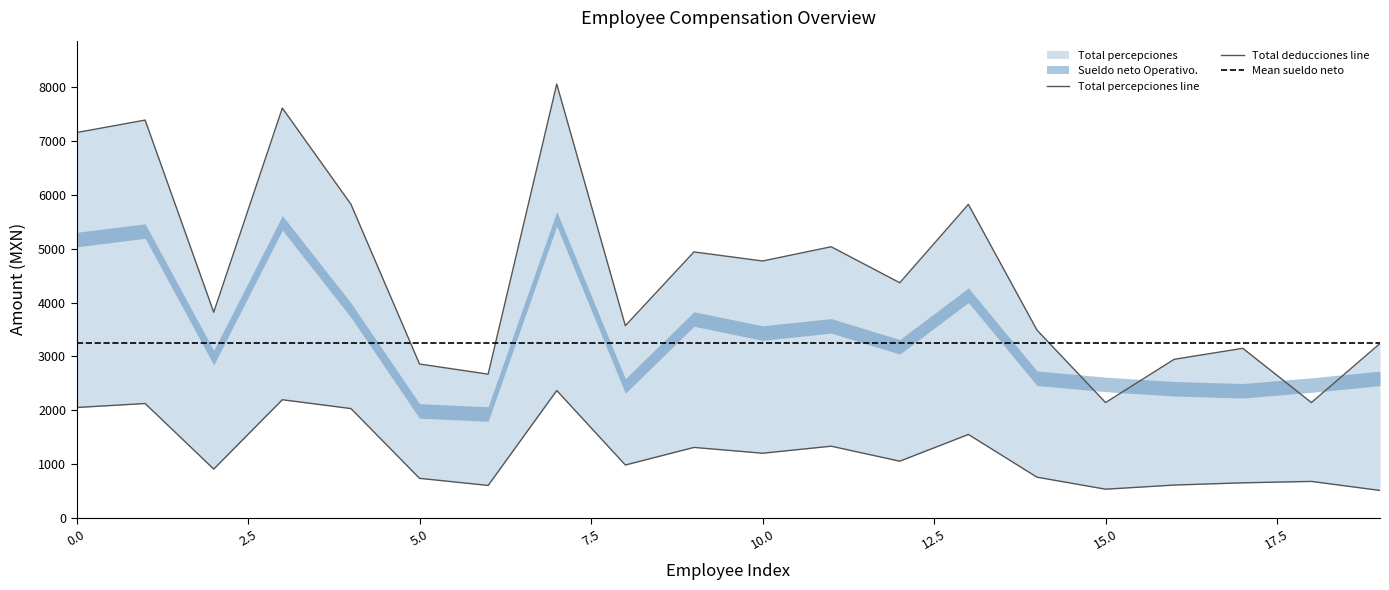

What is the difference between the Total percepciones values at 15 and 1?

5242.6